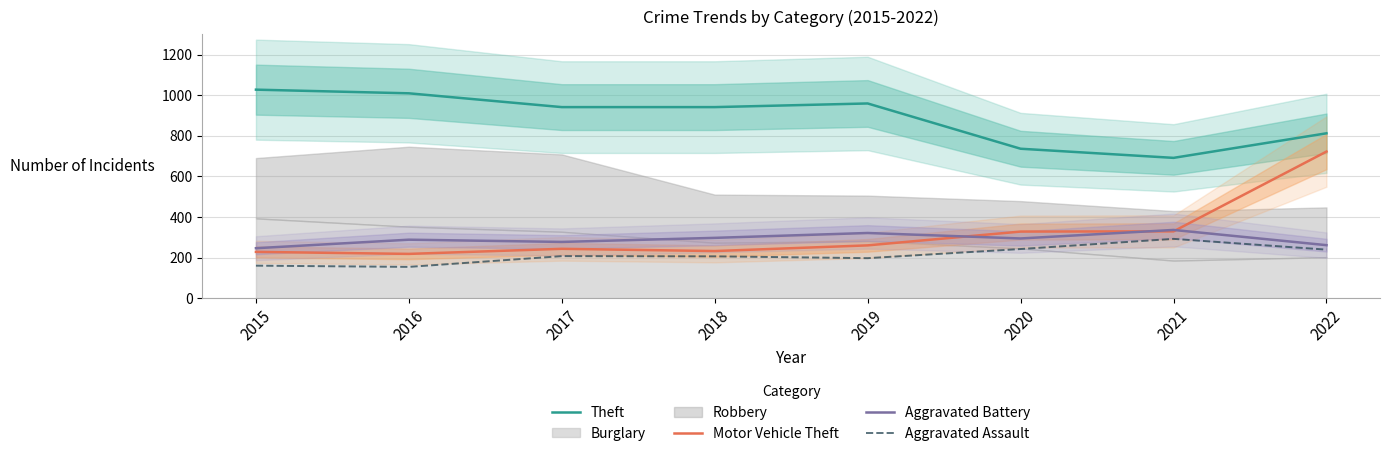

Count the number of data series in this chart.

4